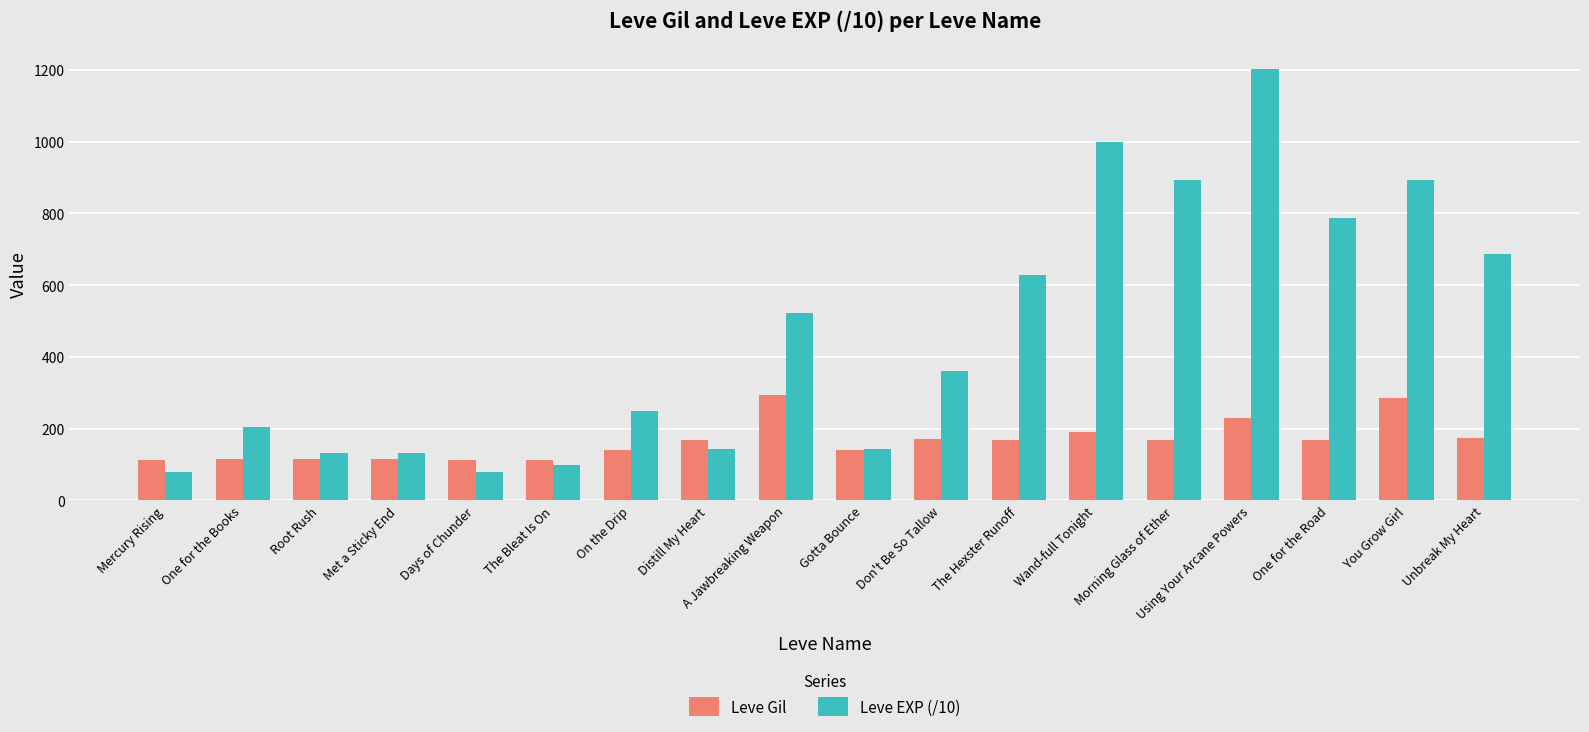

Count the number of data series in this chart.

2